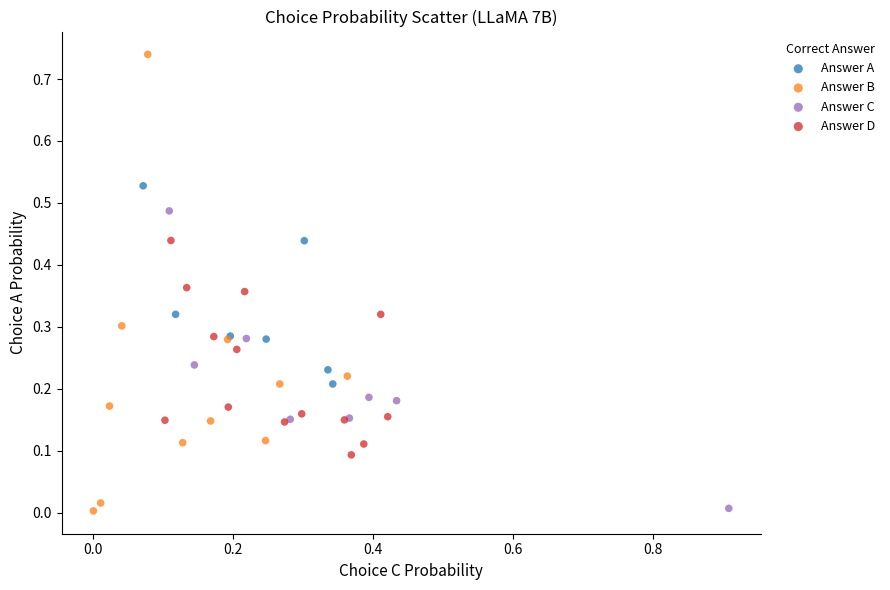

What are all the series names shown in the legend?

Answer A, Answer B, Answer C, Answer D